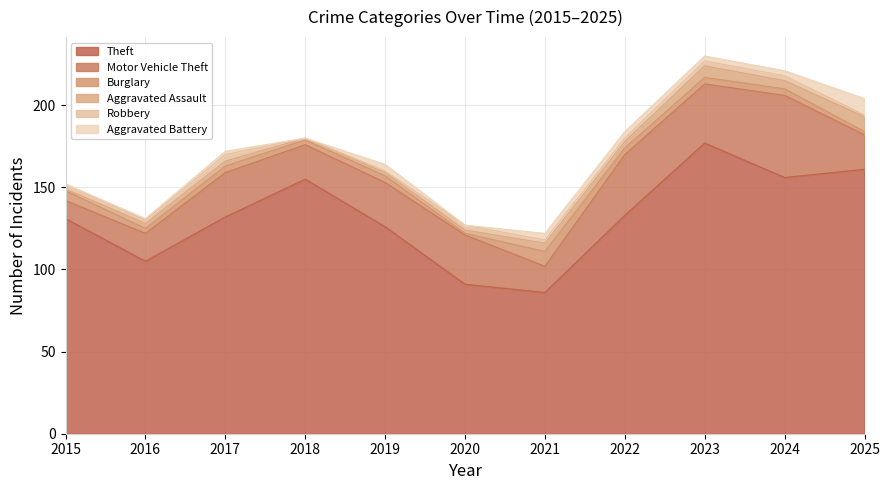

What is the value of the Burglary point at the 2nd from the left?

3